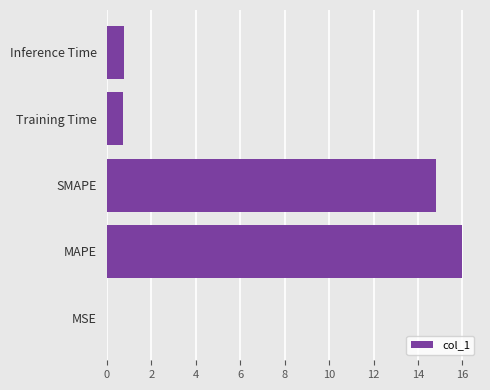

What is the maximum value shown in the chart?

16.0